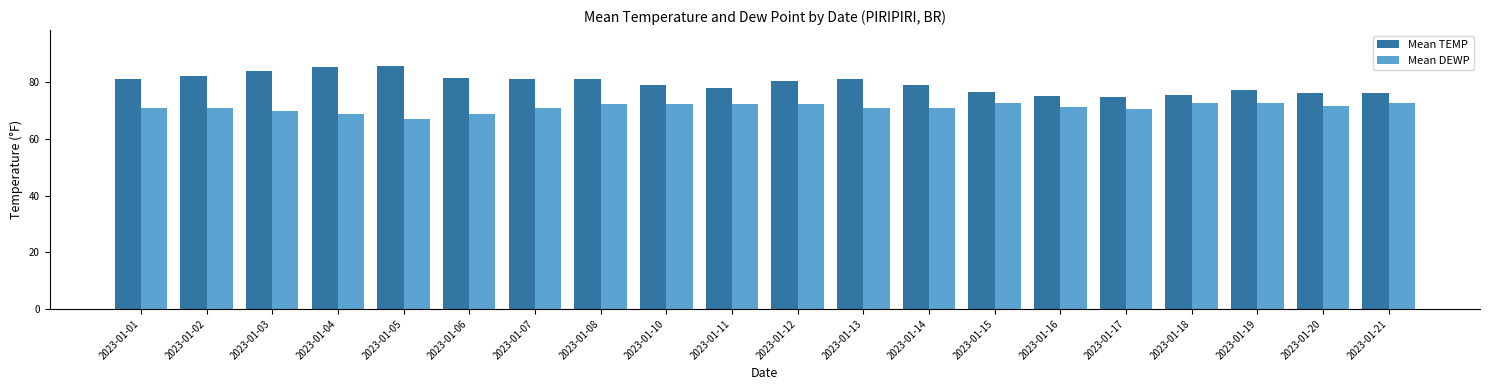

What is the difference between the maximum and second lowest values in the Mean TEMP series?

10.6